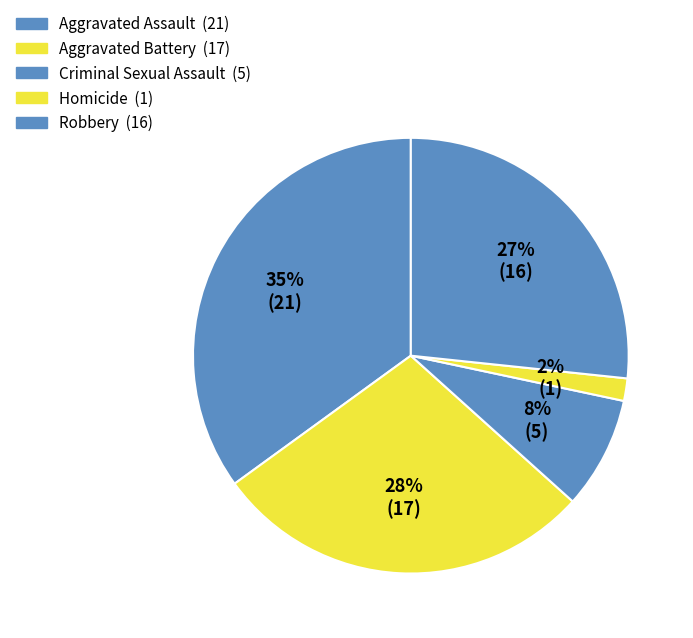

Count the number of slices in the pie.

5